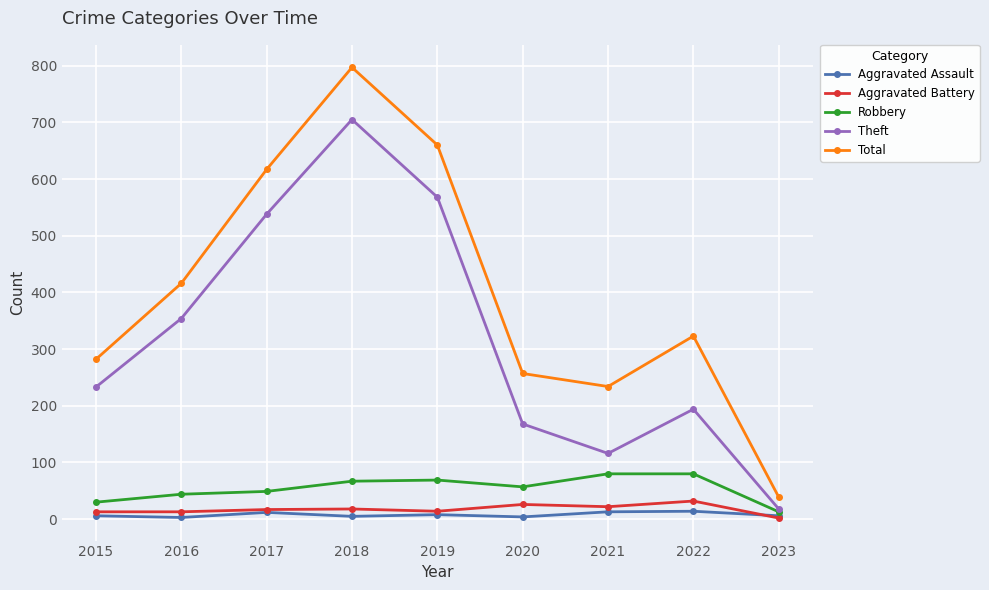

What is the value of the Robbery point at the 1st from the left?

30